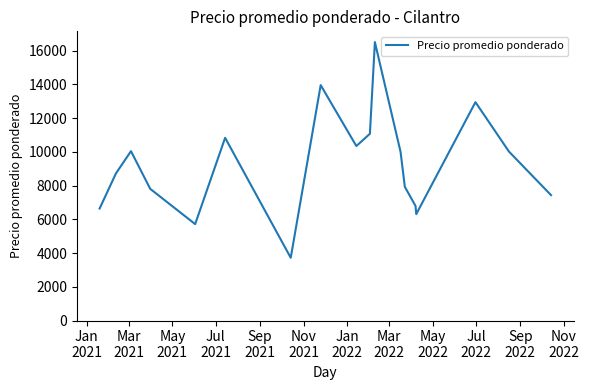

What is the maximum value shown in the chart?

16500.0